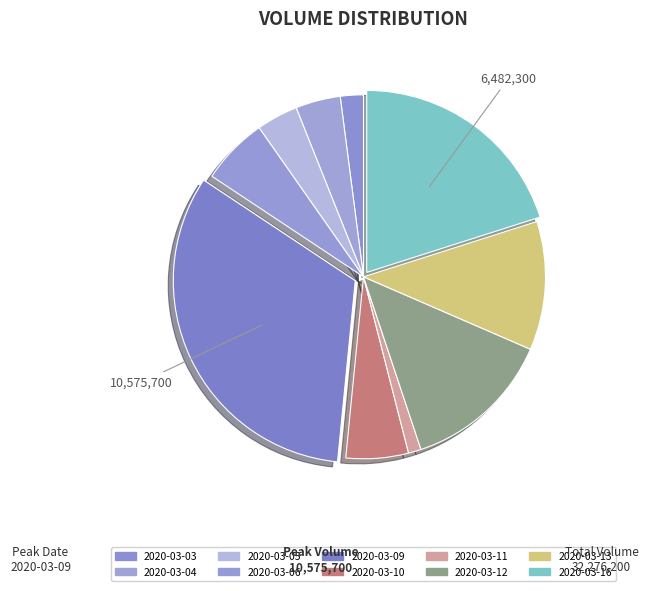

To the nearest percent, what is the difference between the largest and smallest slice percentages?

32%